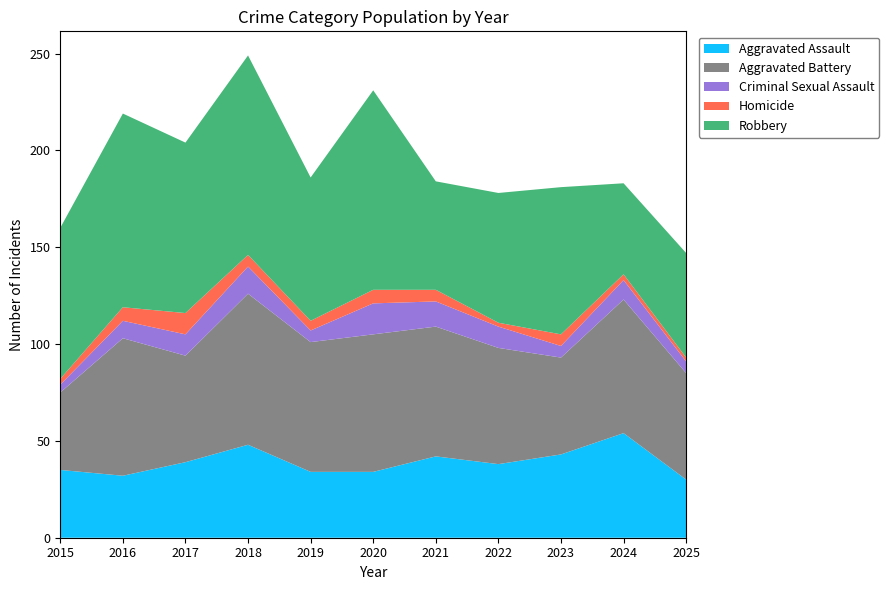

Reading left to right, extract all data points from this chart.

Aggravated Assault: 2015=35	2016=32	2017=39	2018=48	2019=34	2020=34	2021=42	2022=38	2023=43	2024=54	2025=30
Aggravated Battery: 2015=40	2016=71	2017=55	2018=78	2019=67	2020=71	2021=67	2022=60	2023=50	2024=69	2025=55
Criminal Sexual Assault: 2015=4	2016=9	2017=11	2018=14	2019=6	2020=16	2021=13	2022=11	2023=6	2024=10	2025=6
Homicide: 2015=3	2016=7	2017=11	2018=6	2019=5	2020=7	2021=6	2022=2	2023=6	2024=3	2025=2
Robbery: 2015=78	2016=100	2017=88	2018=103	2019=74	2020=103	2021=56	2022=67	2023=76	2024=47	2025=54